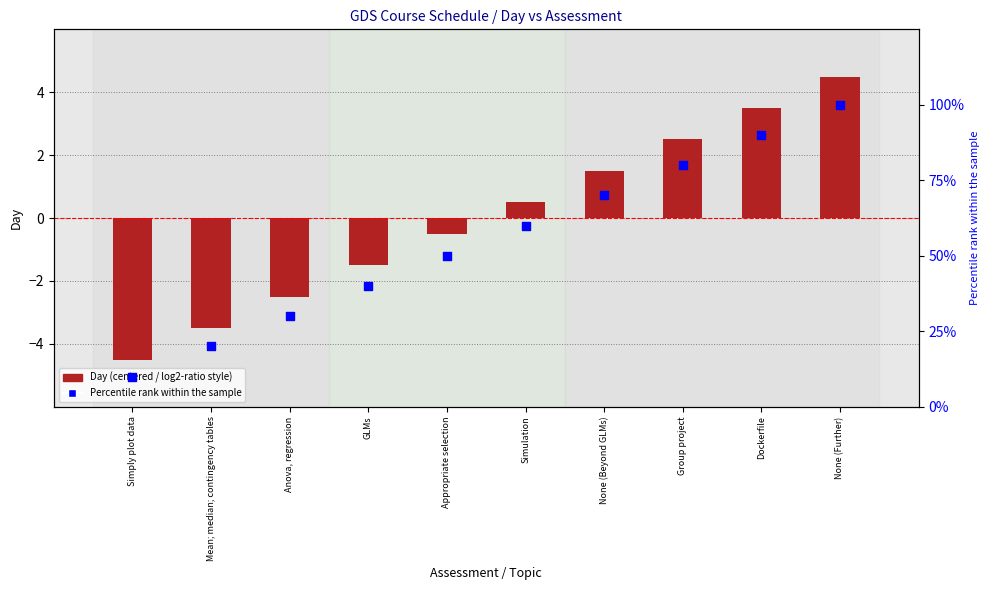

At which category is the sum across all series the highest?

None (Further)